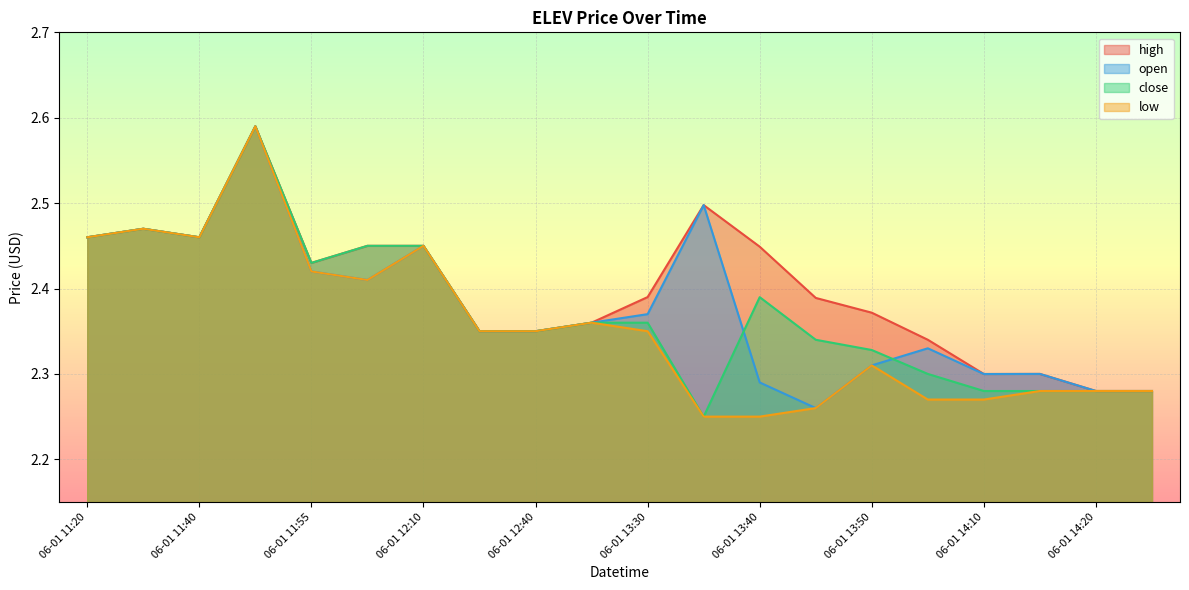

How many distinct data groups are displayed?

4